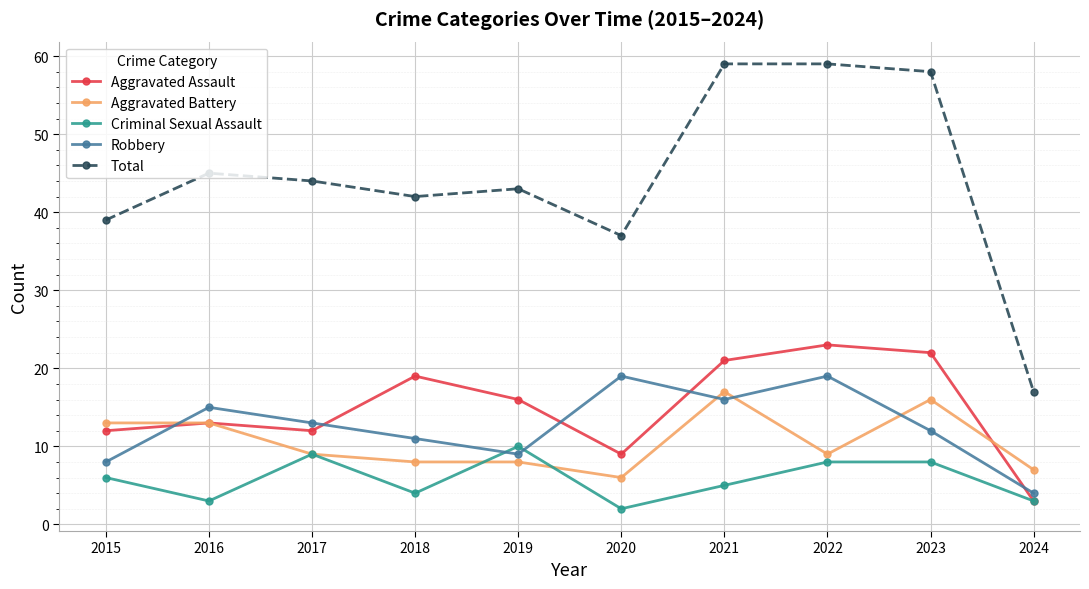

Is it true that Total equals 30 at 2021?

False